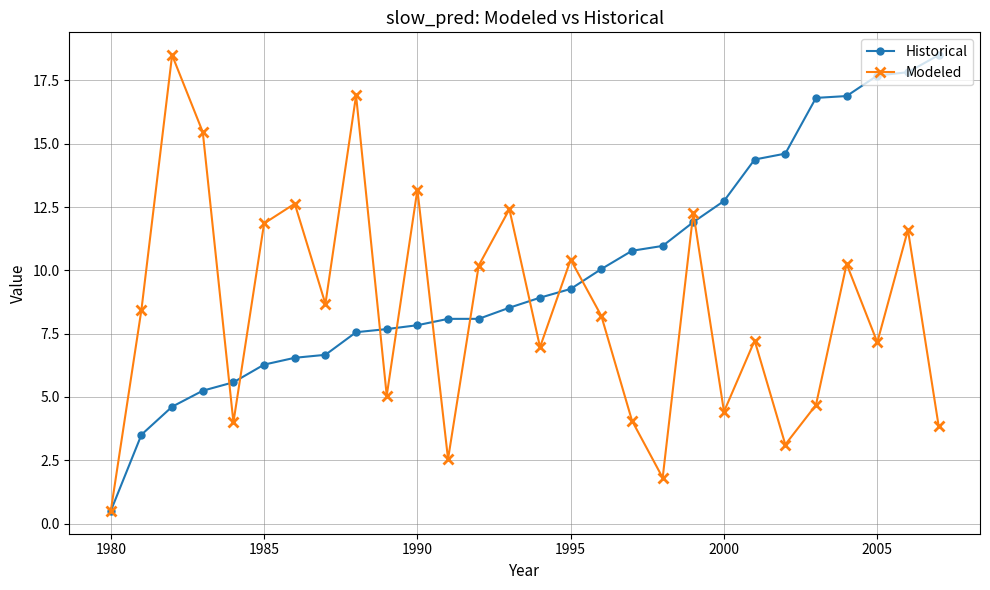

Which series has the largest total across all categories?

Historical